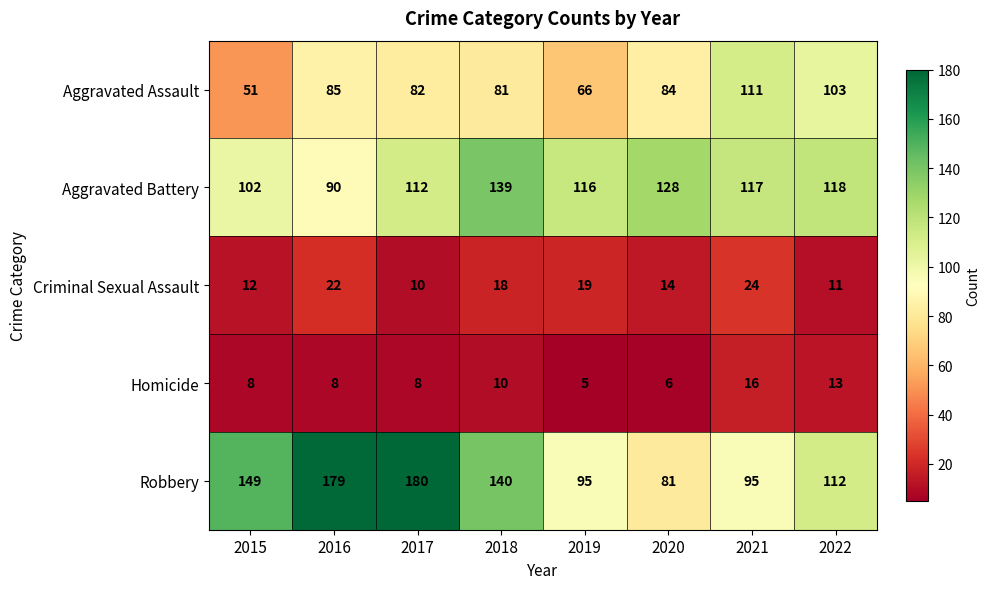

List the series in order of their peak value, highest first.

Robbery, Aggravated Battery, Aggravated Assault, Criminal Sexual Assault, Homicide